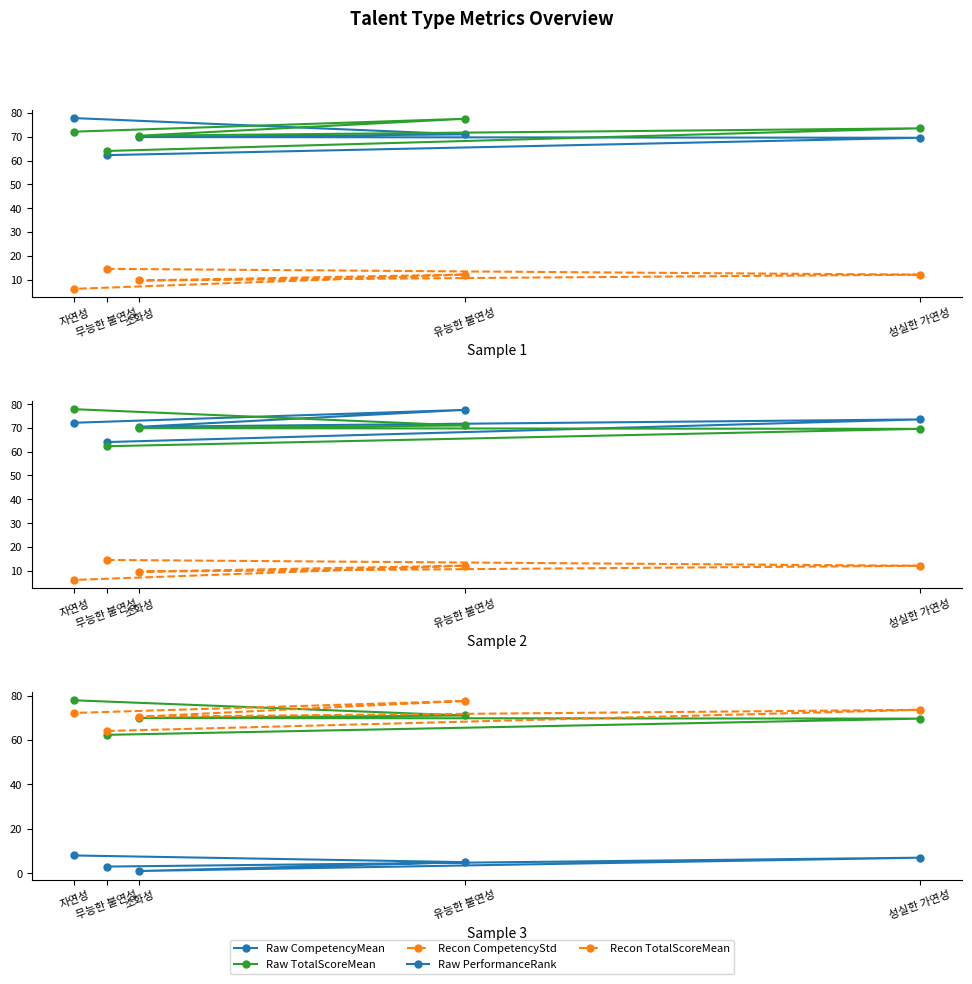

Reading left to right, transcribe all the data shown in this chart.

Raw CompetencyMean: 62.3	69.6	69.9	71.0	77.8
Raw TotalScoreMean: 64.0	73.6	70.5	77.6	72.2
Recon CompetencyStd: 14.5	12.1	9.6	12.1	6.1
Raw PerformanceRank: 3.0	7.0	1.0	5.0	8.0
Recon TotalScoreMean: 64.0	73.6	70.5	77.6	72.2